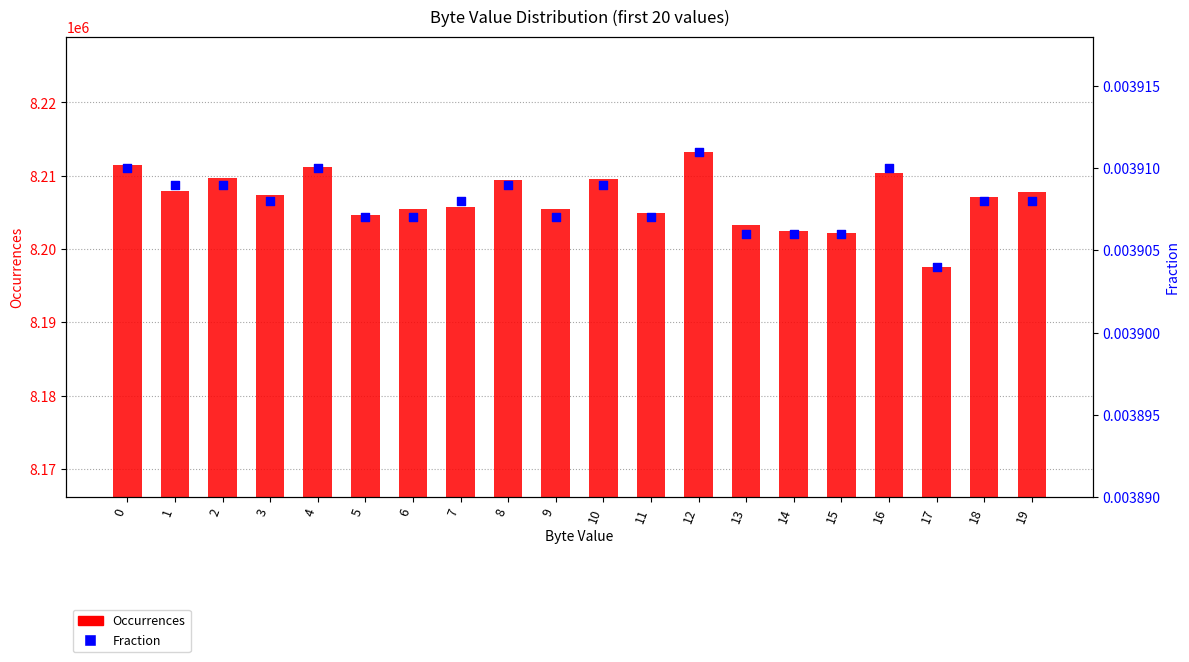

Which series has the largest Y range (max minus min)?

Occurrences